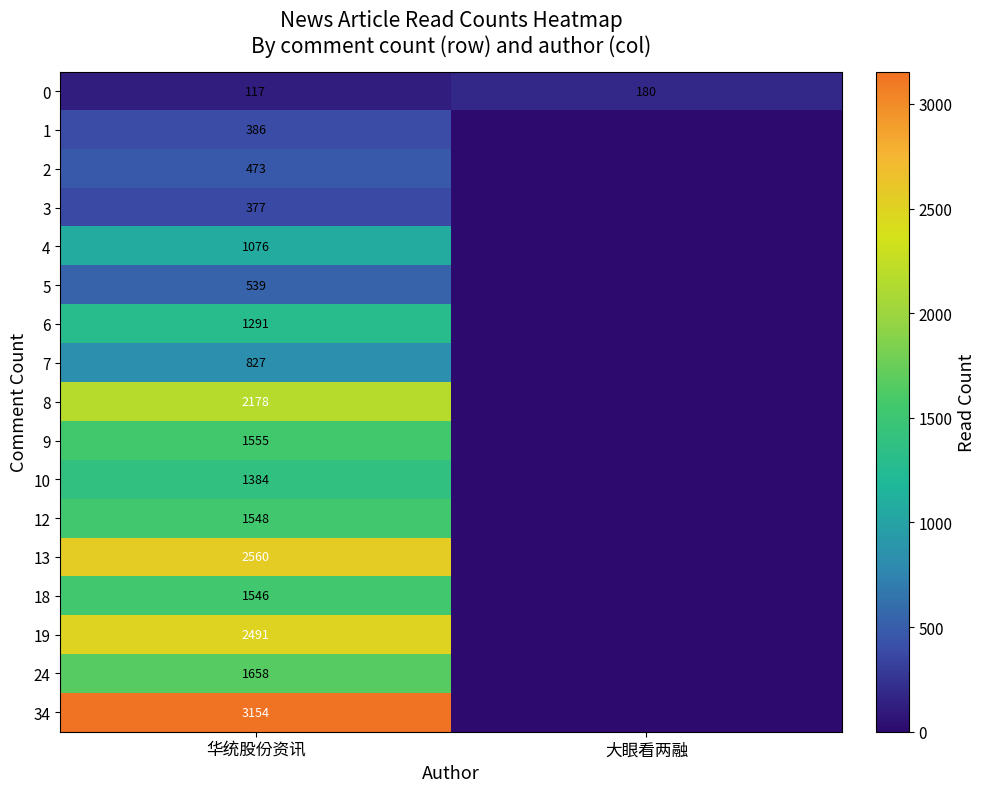

Read the 0 value at 大眼看两融.

180